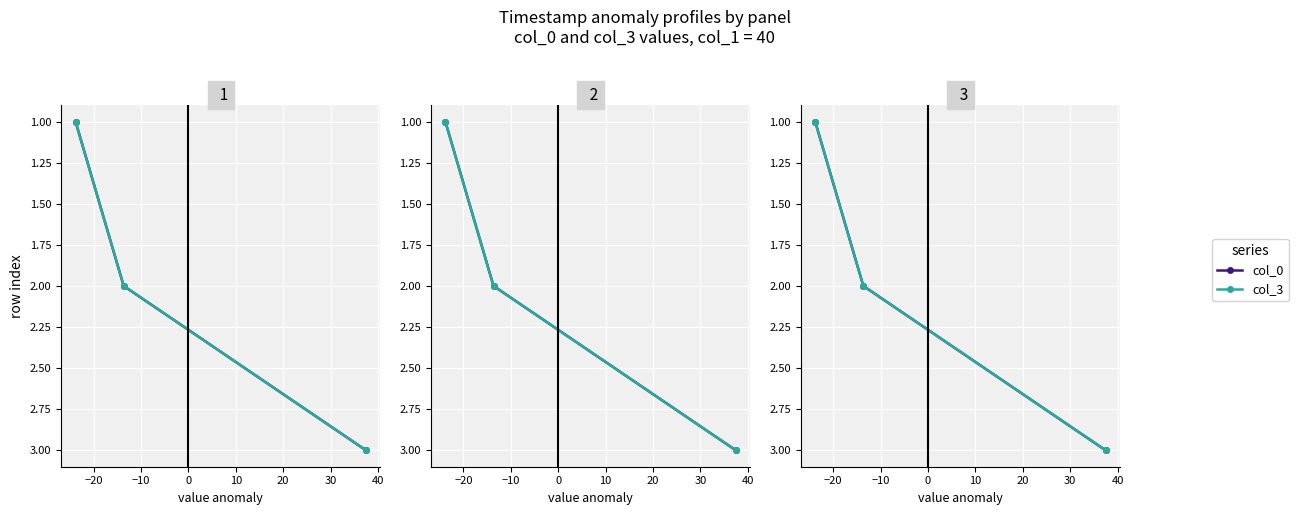

True or false: col_0 has a value of 3 at −20.

False